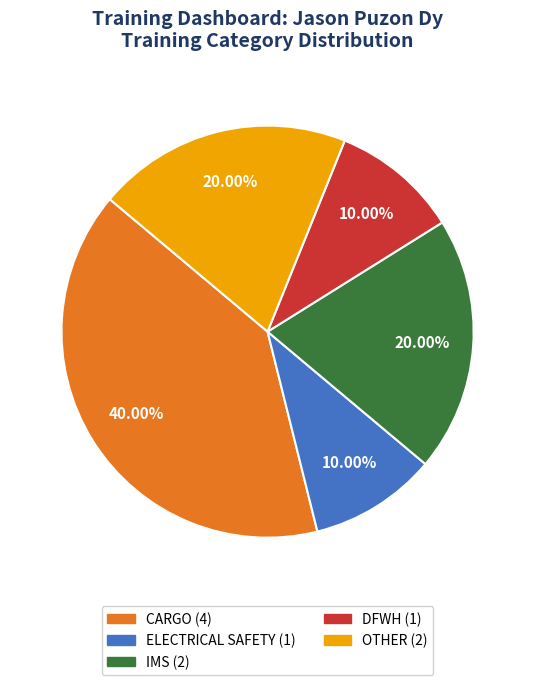

How much of the chart is everything except ELECTRICAL SAFETY?

90.0%